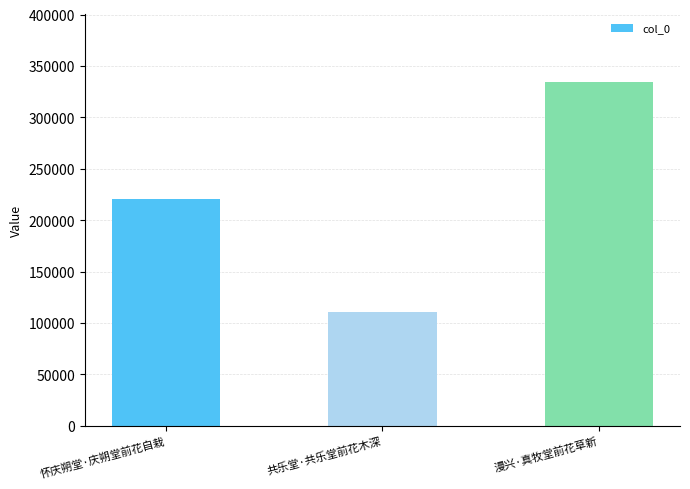

What position from the right is 漫兴·真牧堂前花草新?

1